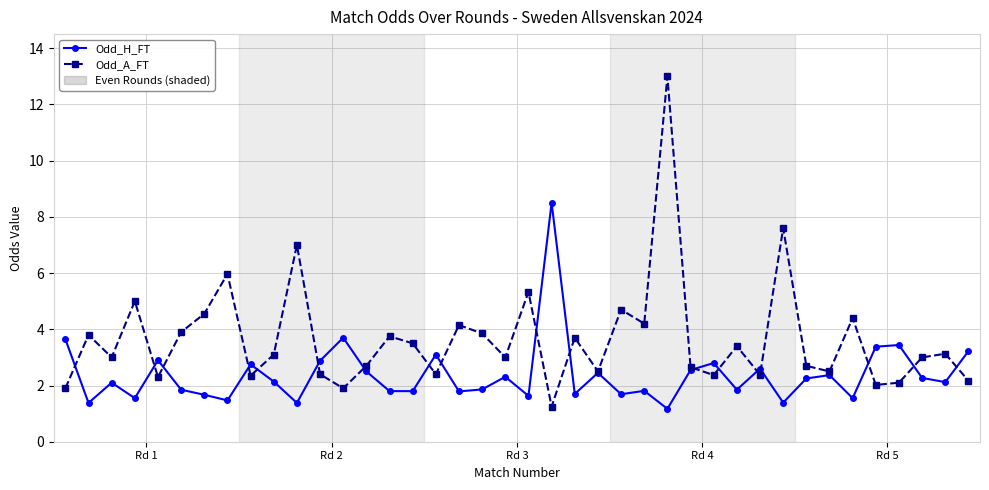

True or false: Odd_A_FT has more than 2 interior local peaks.

True